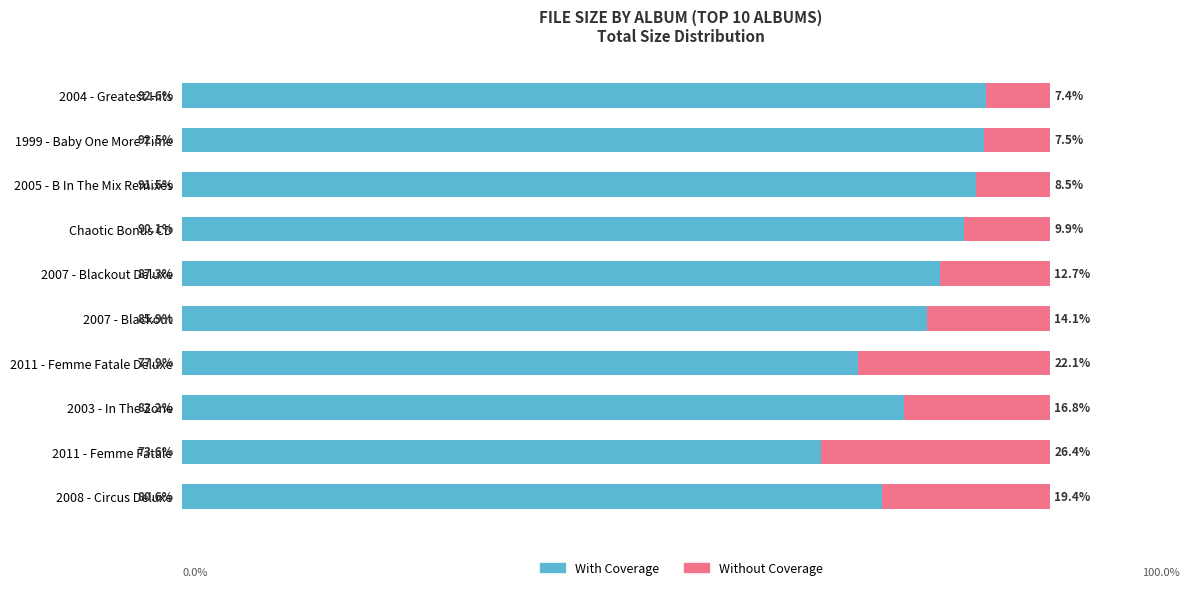

Rank the categories by With Coverage value from highest to lowest.

2004 - Greatest Hits, 1999 - Baby One More Time, 2005 - B In The Mix Remixes, Chaotic Bonus CD, 2007 - Blackout Deluxe, 2007 - Blackout, 2003 - In The Zone, 2008 - Circus Deluxe, 2011 - Femme Fatale Deluxe, 2011 - Femme Fatale